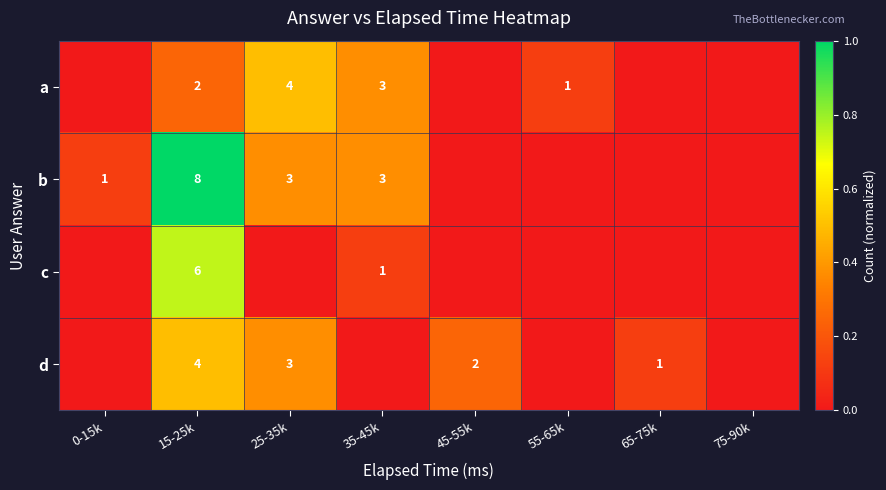

The value of d at 15-25k is 0.8. True or false?

False